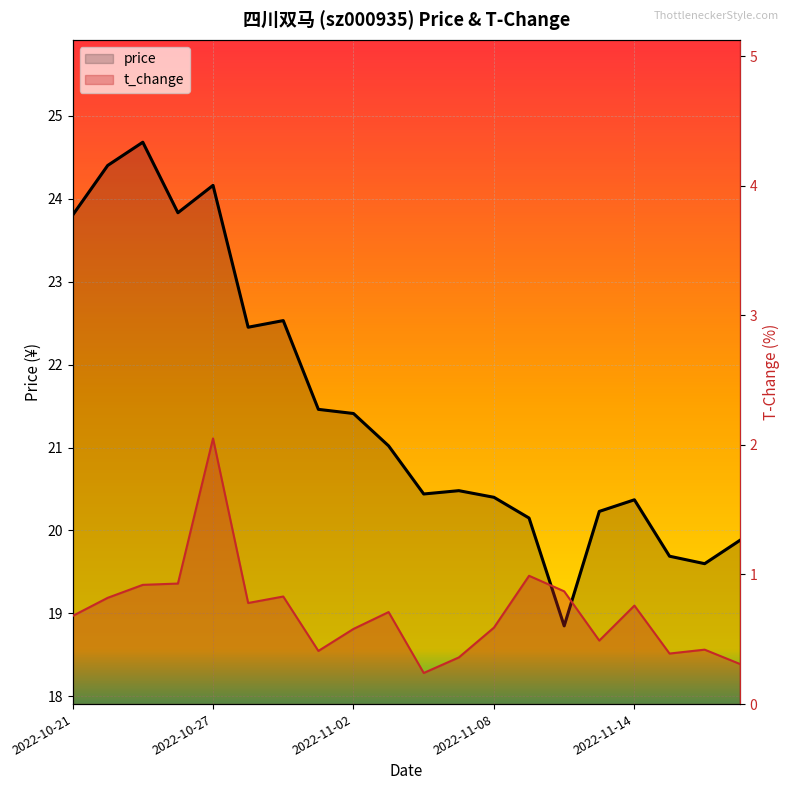

At how many categories does at least one series exceed 4?

20